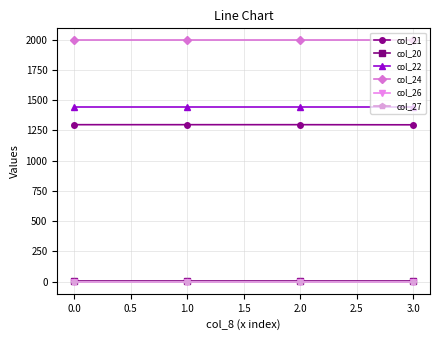

Does the chart have visible grid lines?

Yes